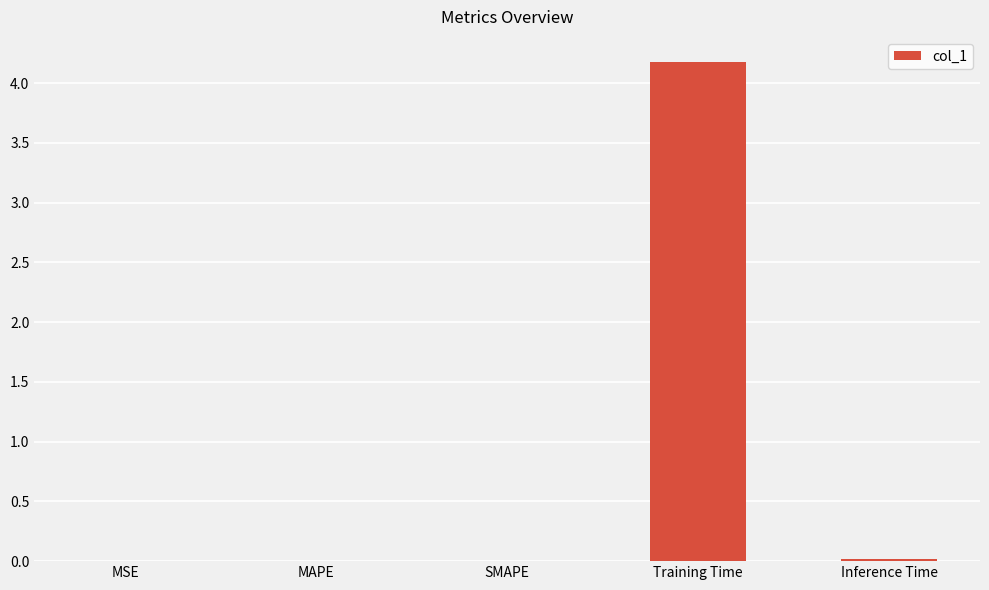

Which has a higher value, Training Time or MAPE?

Training Time